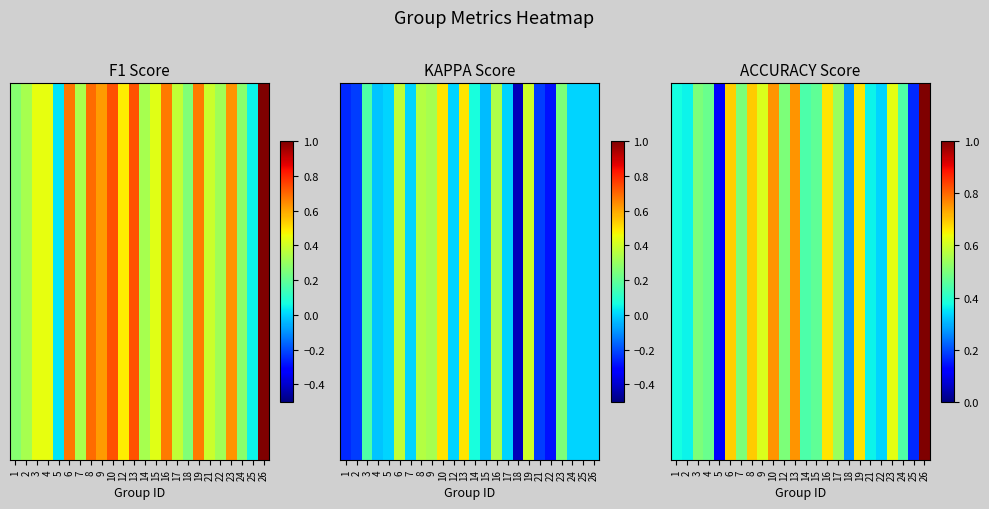

Is it true that the value at 10 is 0.4?

False